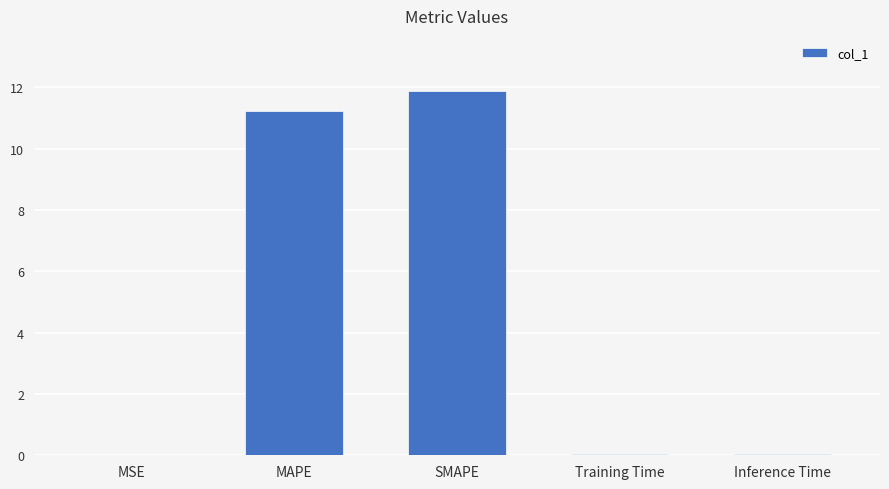

Is it true that the value at Inference Time is 0.0?

True